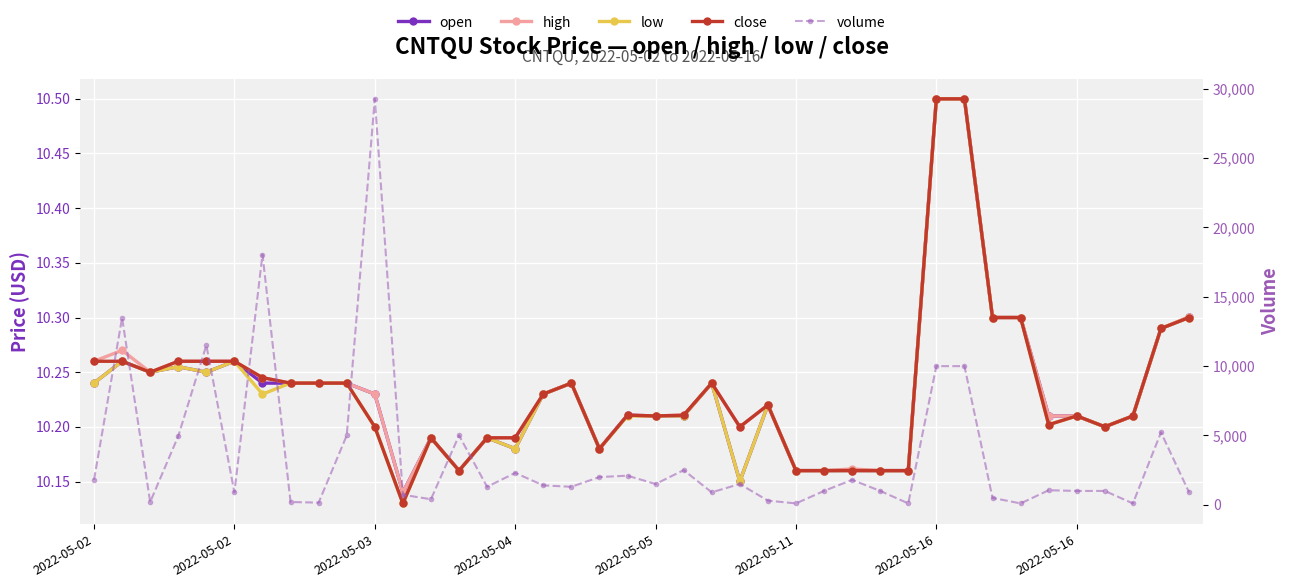

At which category is the sum across all series the highest?

2022-05-03